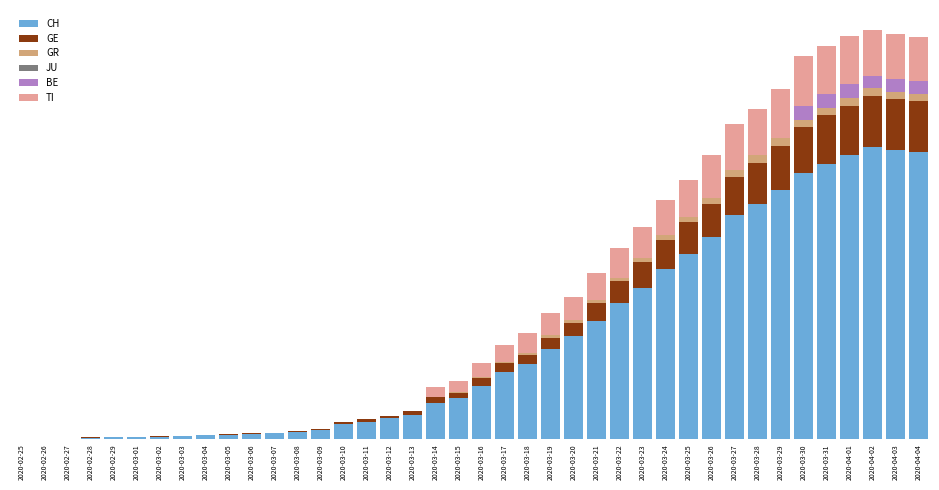

Are the bars horizontal?

No